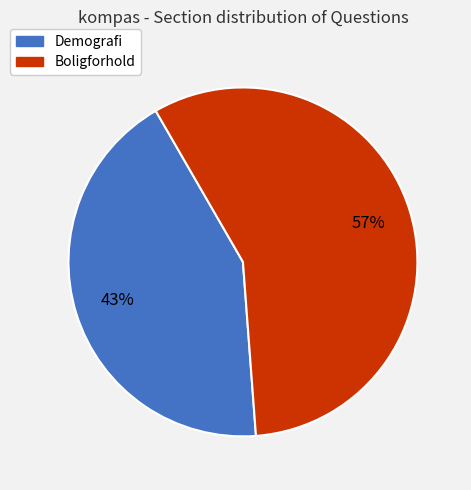

The Boligforhold slice represents 57% of the pie. True or false?

True